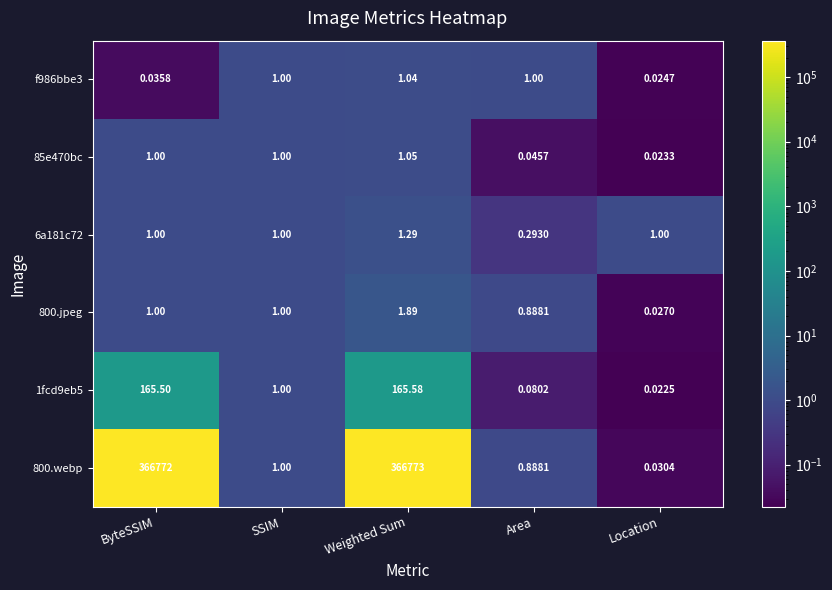

Which series has the largest range (max minus min)?

800.webp